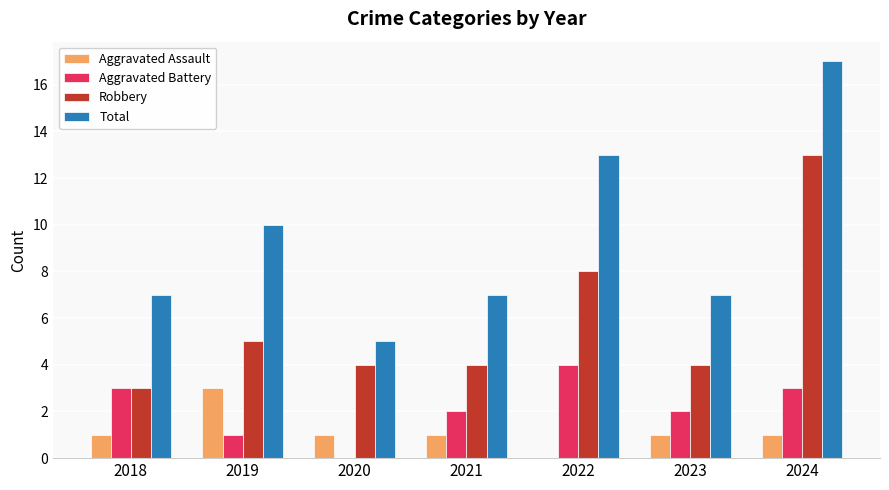

How many groups of bars are there?

7